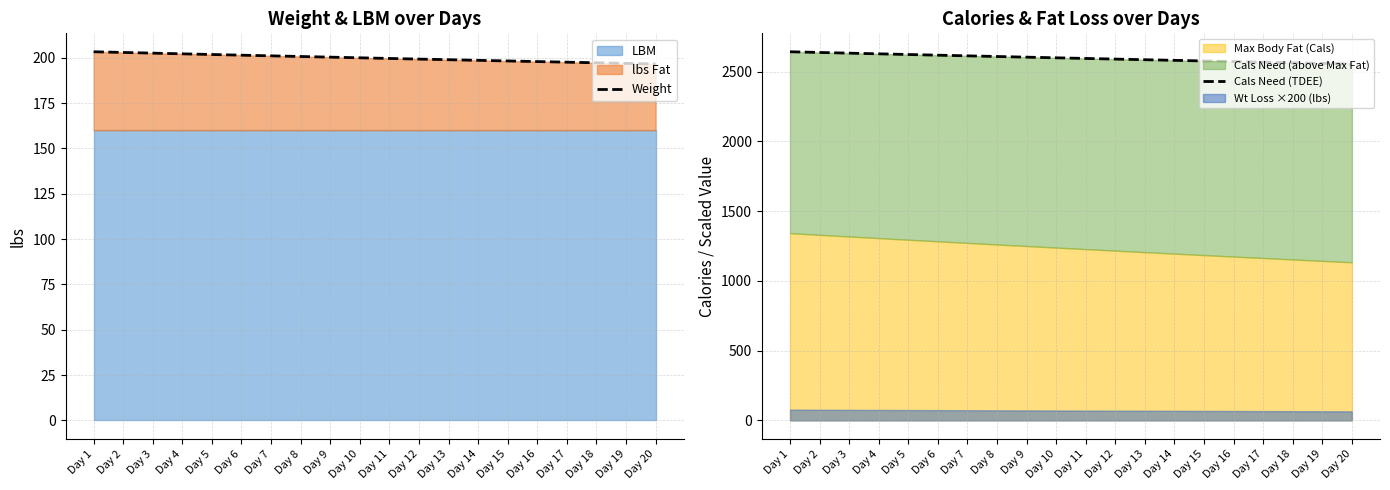

What is the maximum value for Weight?

203.3